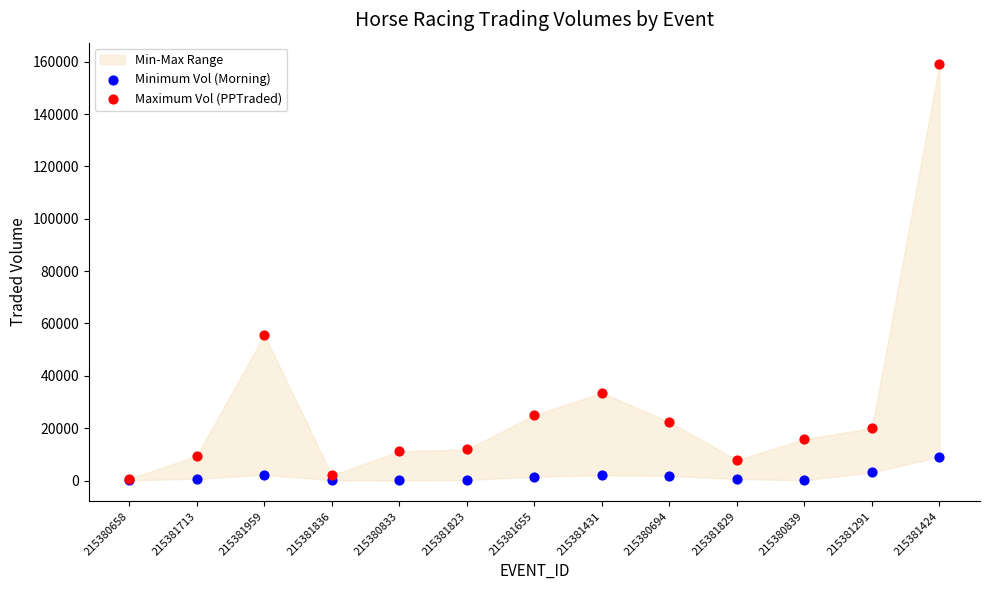

Which series contains the highest Y value?

Maximum Vol (PPTraded)